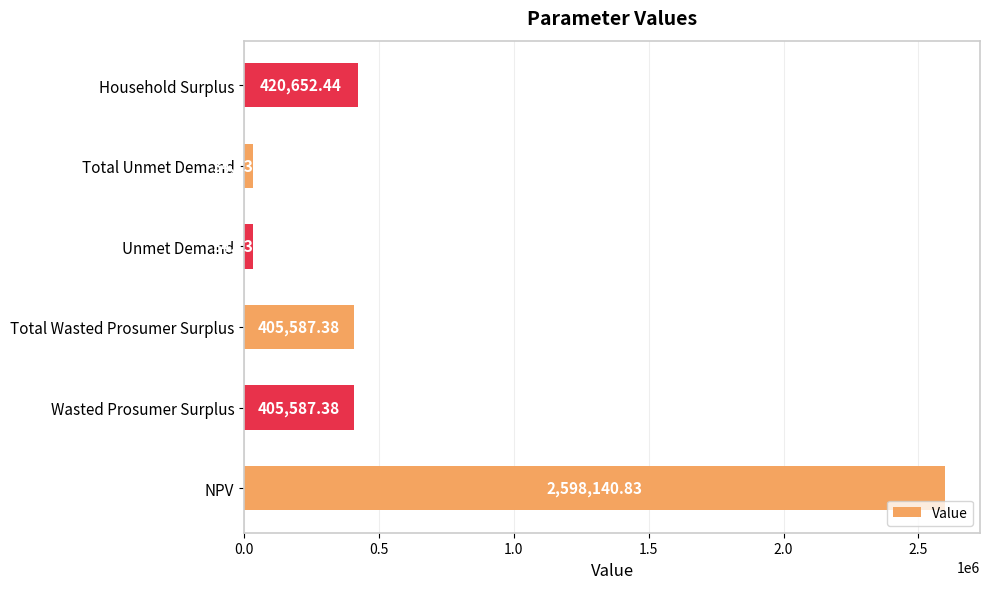

What is the minimum value shown in the chart?

34133.2